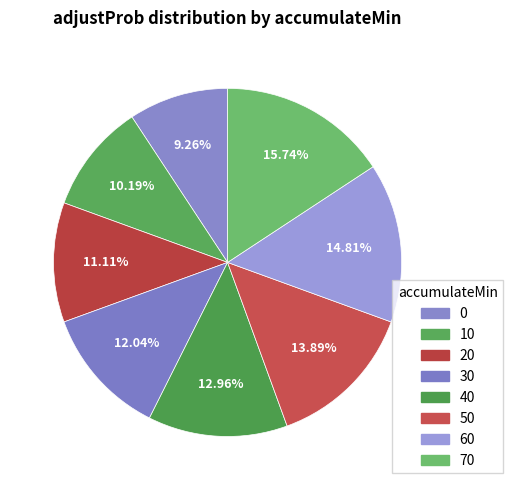

Is there any slice that represents more than half of the pie?

No